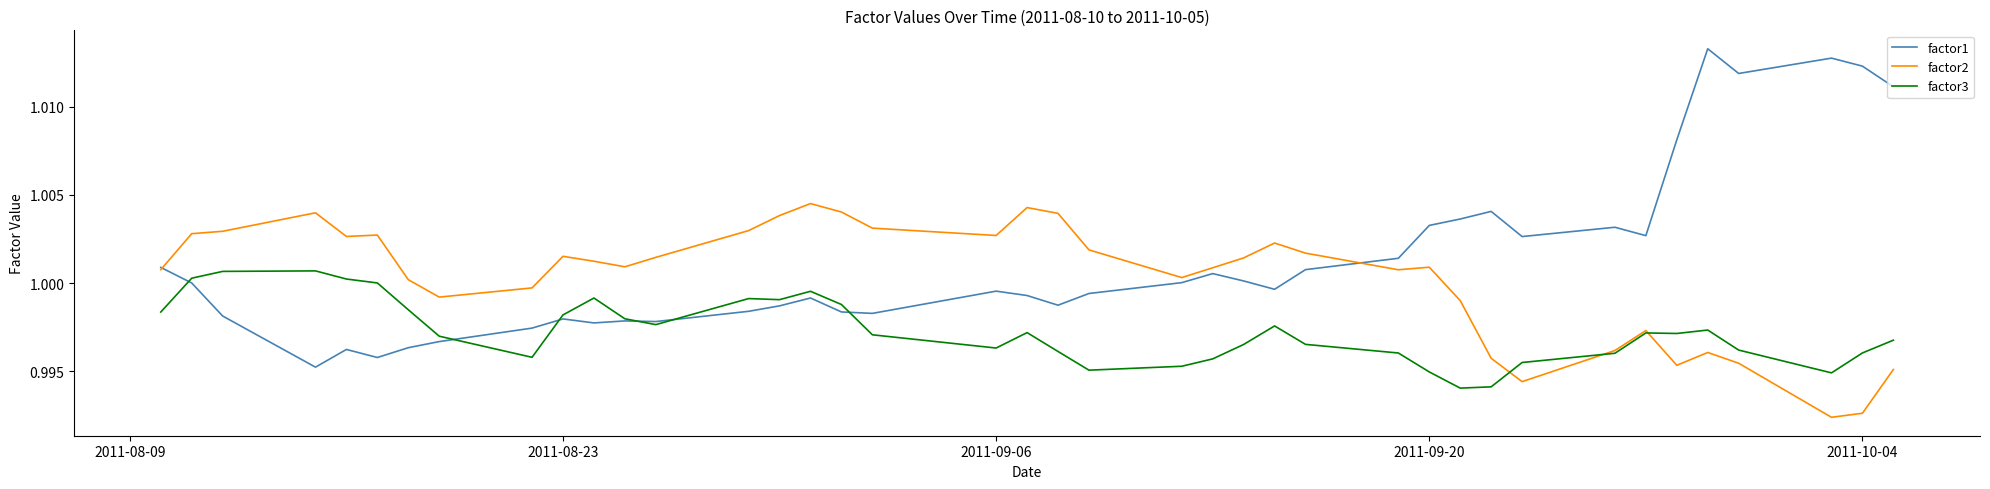

List the series in order of their overall mean, lowest first.

factor3, factor2, factor1